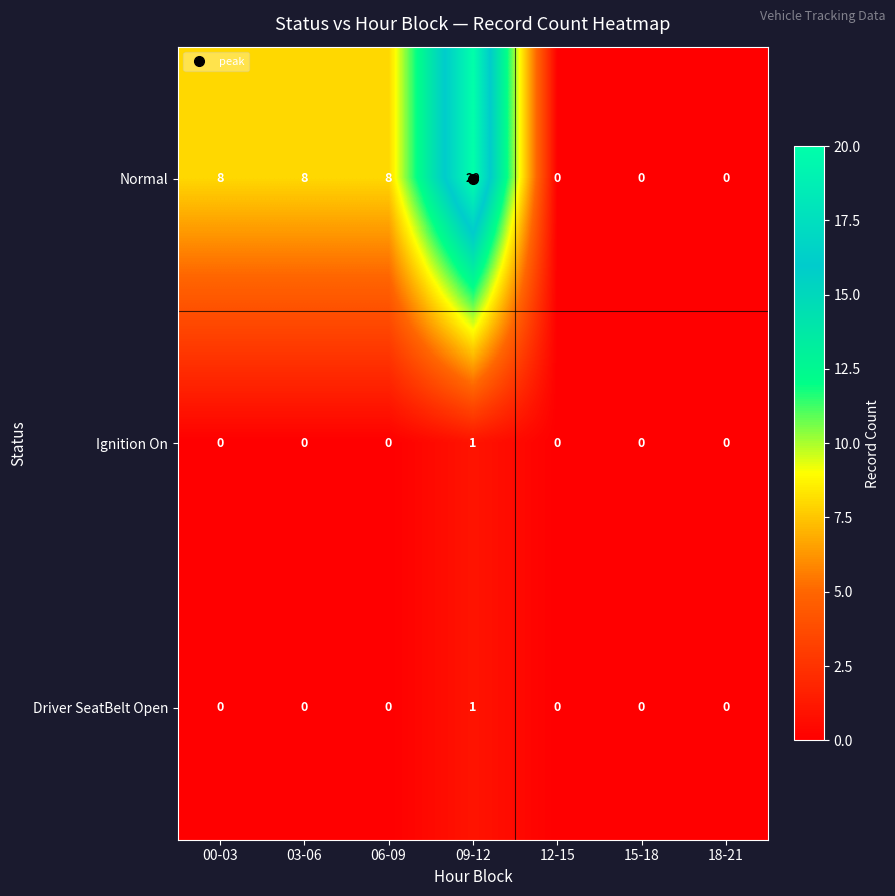

The Ignition On series shows 1 at 15-18. True or false?

False